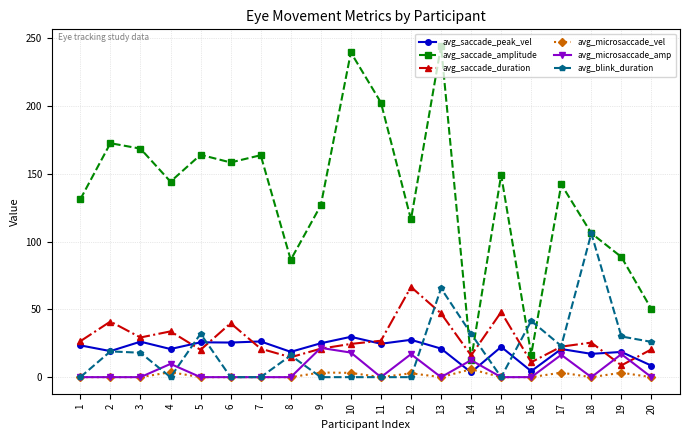

Between 11 and 19, which series saw the biggest shift?

avg_saccade_amplitude